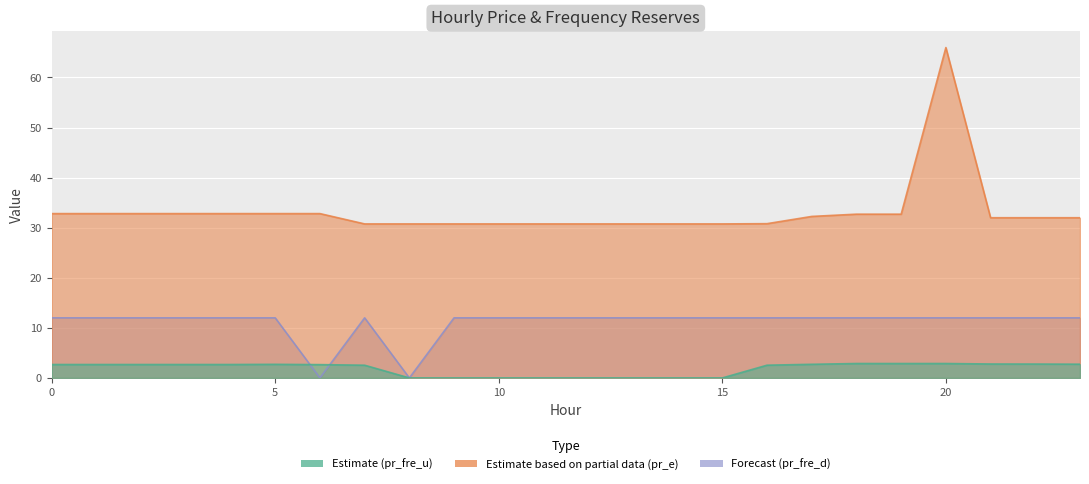

Which series has the largest range (max minus min)?

pr_e